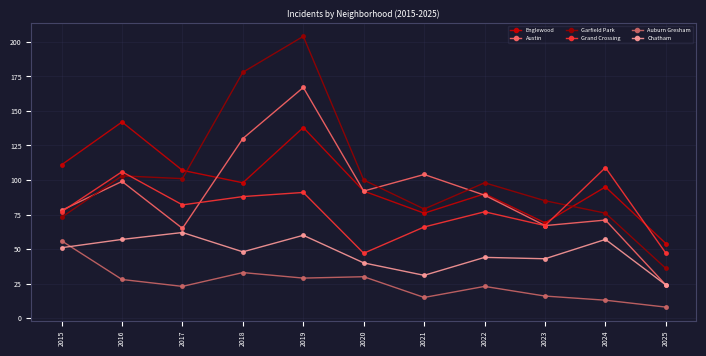

What is the minimum value for Austin?

24